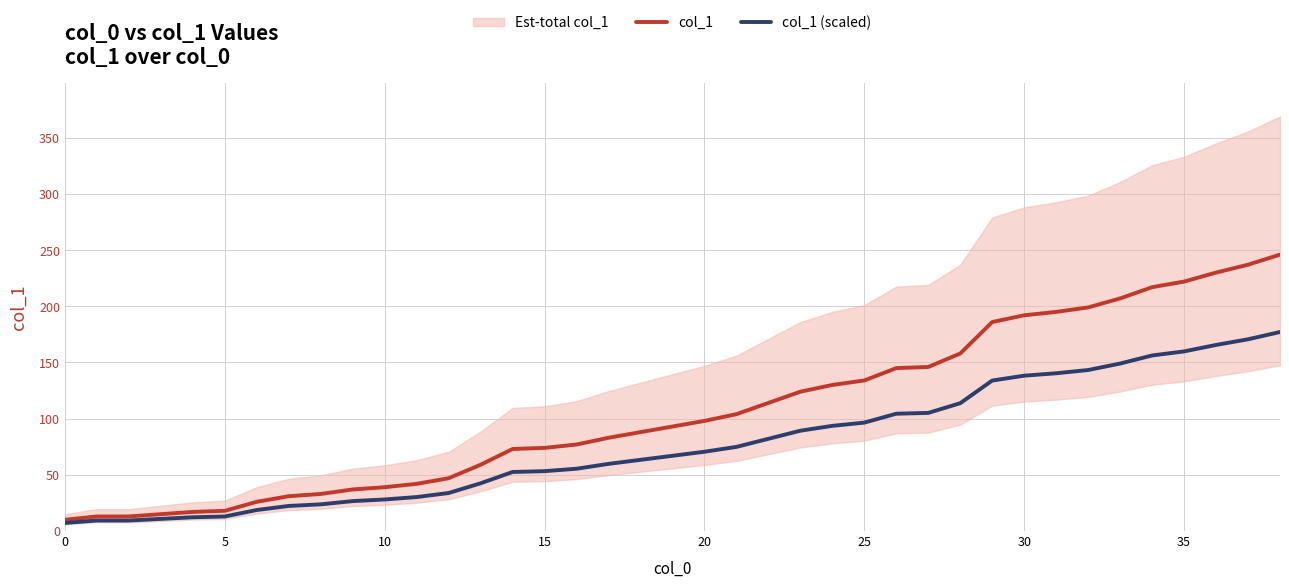

Reading right to left, what are all the values shown in this chart?

col_1: 246.0	237.0	230.0	222.0	217.0	207.0	199.0	195.0	192.0	186.0	158.0	146.0	145.0	134.0	130.0	124.0	114.0	104.0	98.0	93.0	88.0	83.0	77.0	74.0	73.0	59.0	47.0	42.0	39.0	37.0	33.0	31.0	26.0	18.0	17.0	15.0	13.0	13.0	10.0
col_1 (scaled): 177.1	170.6	165.6	159.8	156.2	149.0	143.3	140.4	138.2	133.9	113.8	105.1	104.4	96.5	93.6	89.3	82.1	74.9	70.6	67.0	63.4	59.8	55.4	53.3	52.6	42.5	33.8	30.2	28.1	26.6	23.8	22.3	18.7	13.0	12.2	10.8	9.4	9.4	7.2